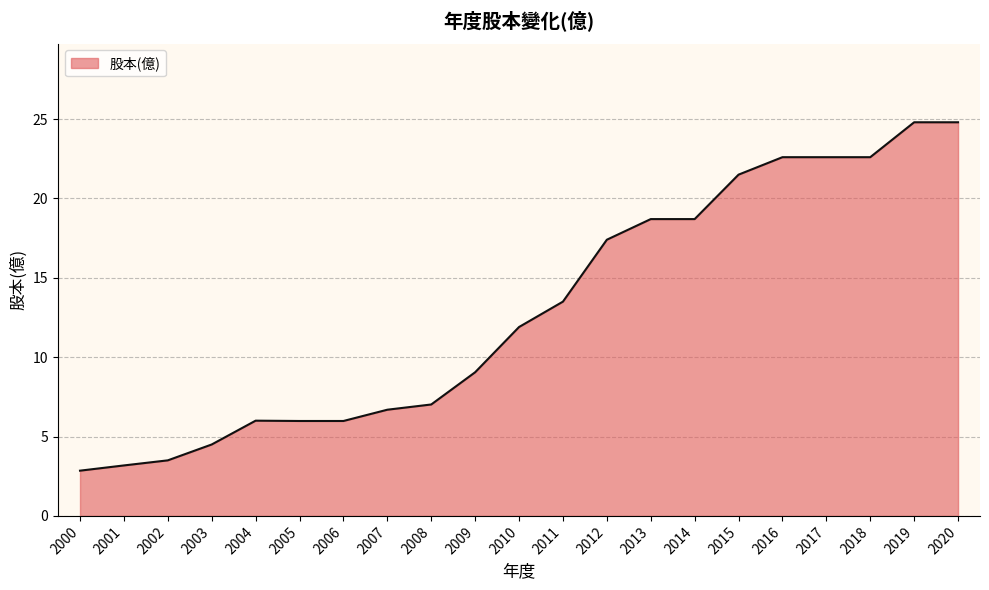

The chart shows a value of 22.6 at 2018. True or false?

True